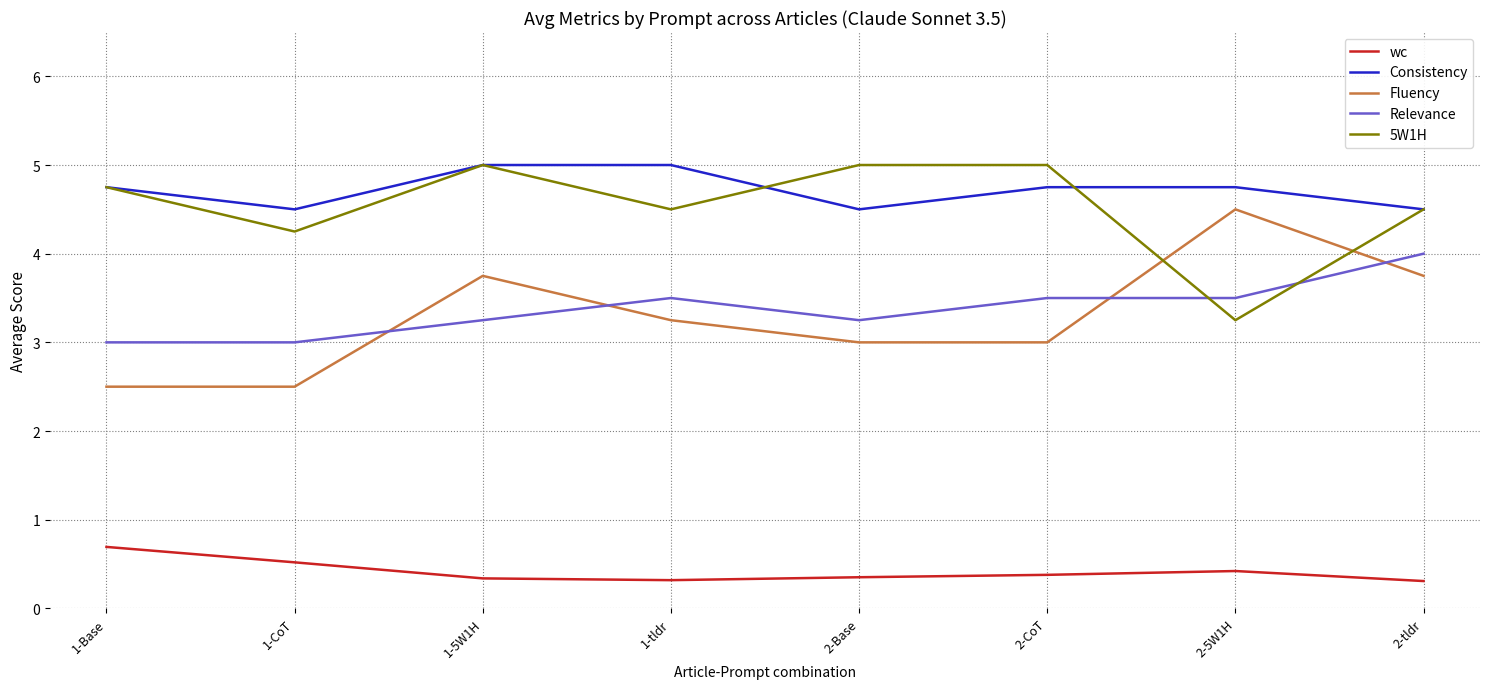

True or false: Relevance has a value of 4.9 at 1-tldr.

False